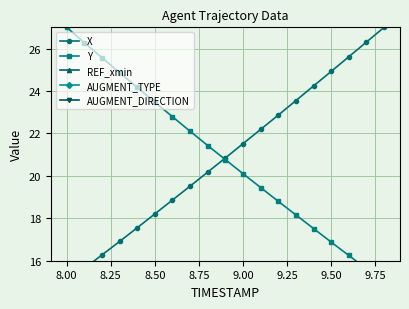

What is the maximum value shown in the chart?

27.0